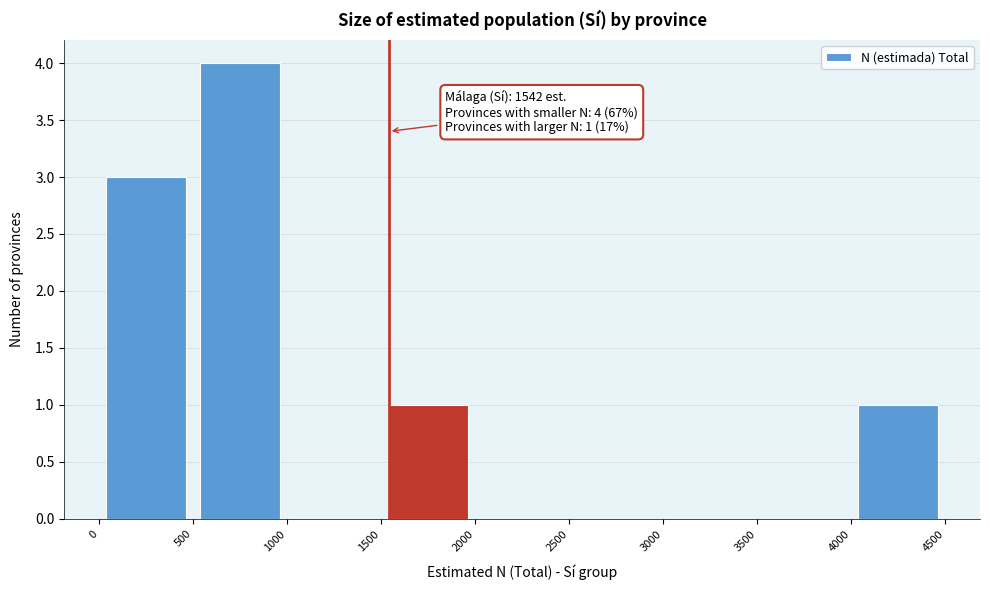

Over which range of the x-axis is the bar tallest?

500 to 1000